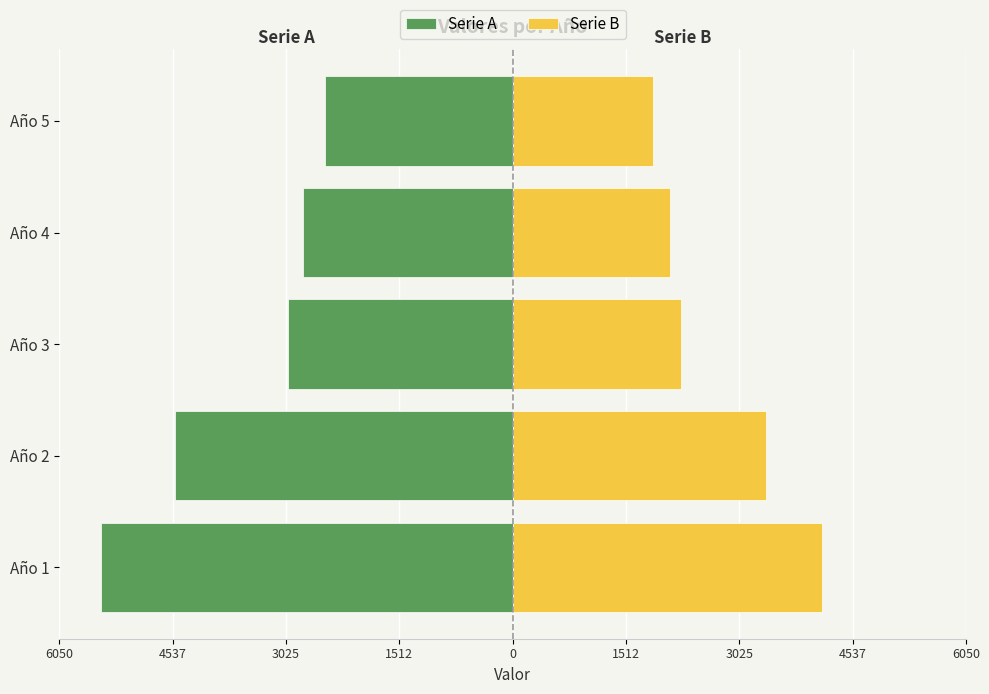

At Año 2, list the series in order from smallest to largest.

Serie A, Serie B